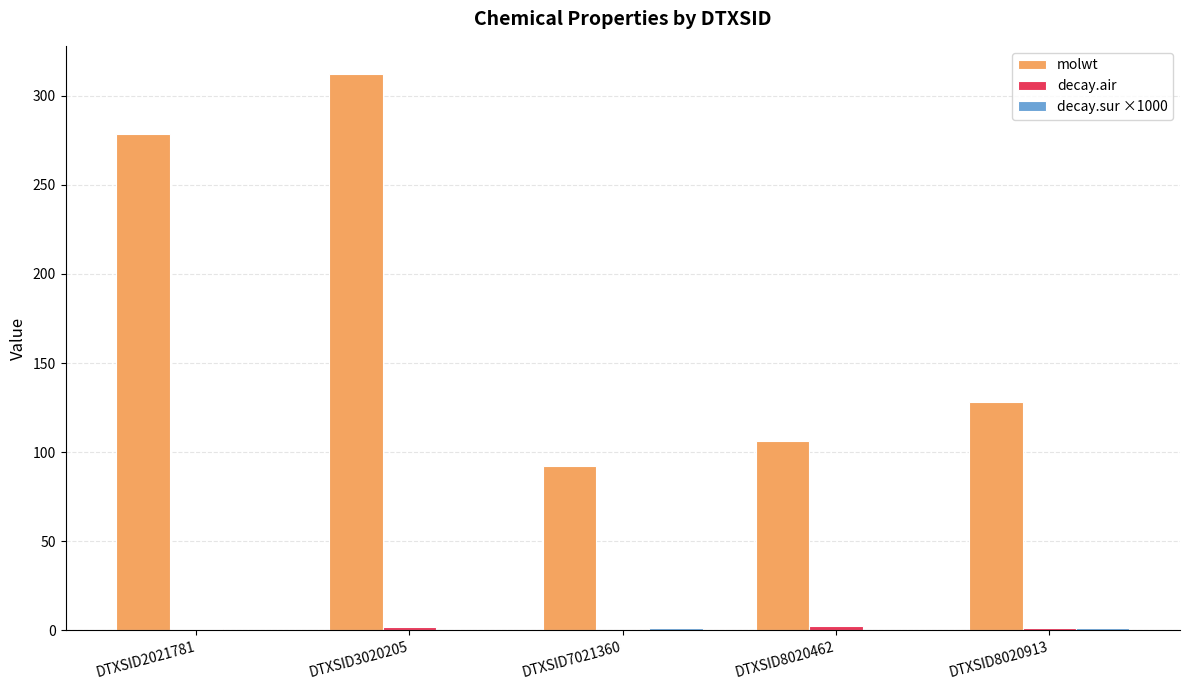

The value of molwt at DTXSID8020462 is 177.2. True or false?

False